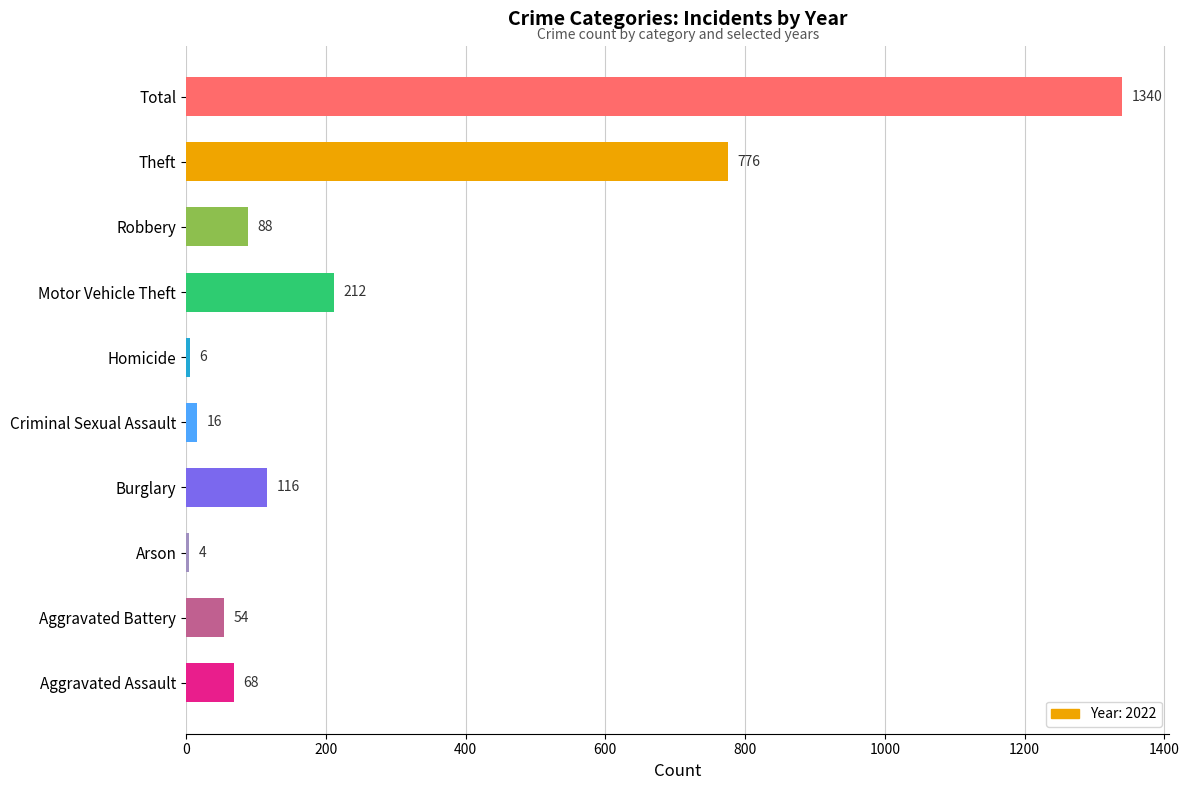

Read the value at Burglary, to the nearest 50.

100